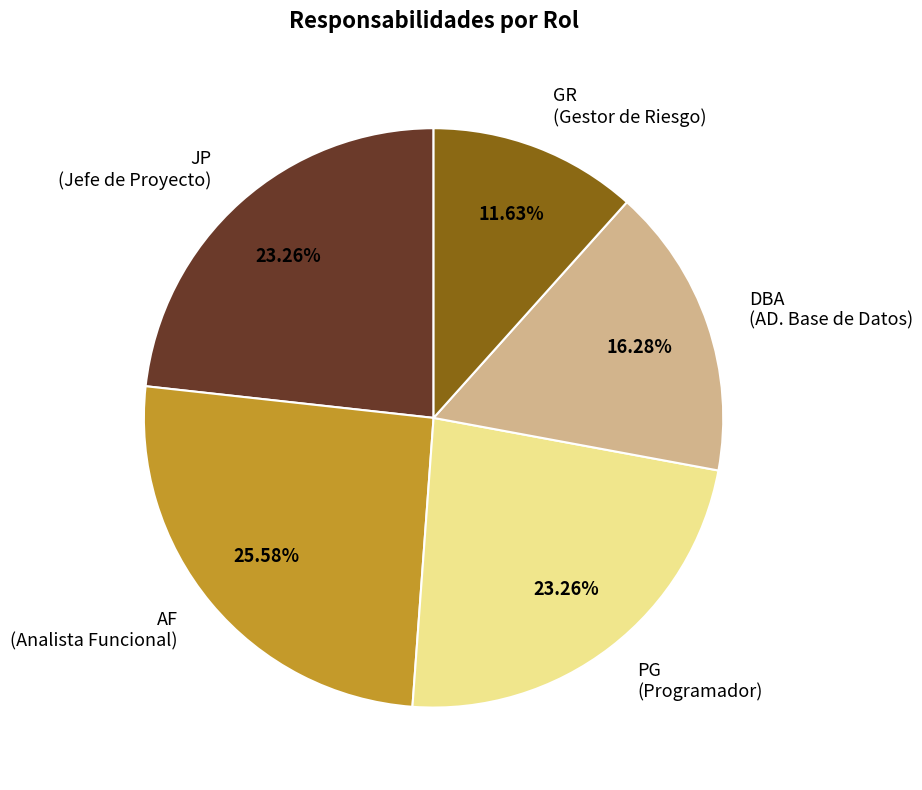

Approximately how many times larger is the value at JP compared to DBA?

1.4